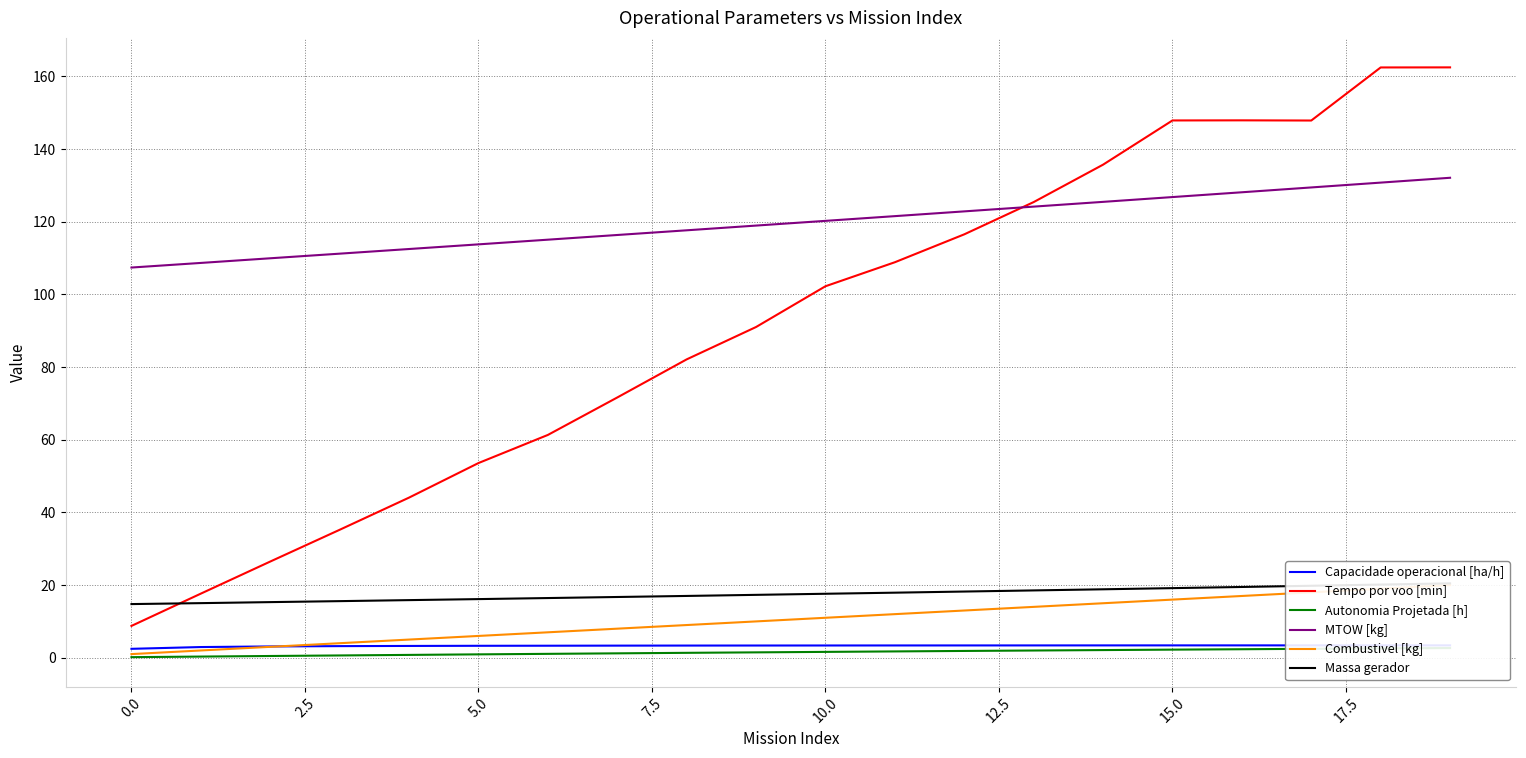

What is the label of the 17th point from the left?

16